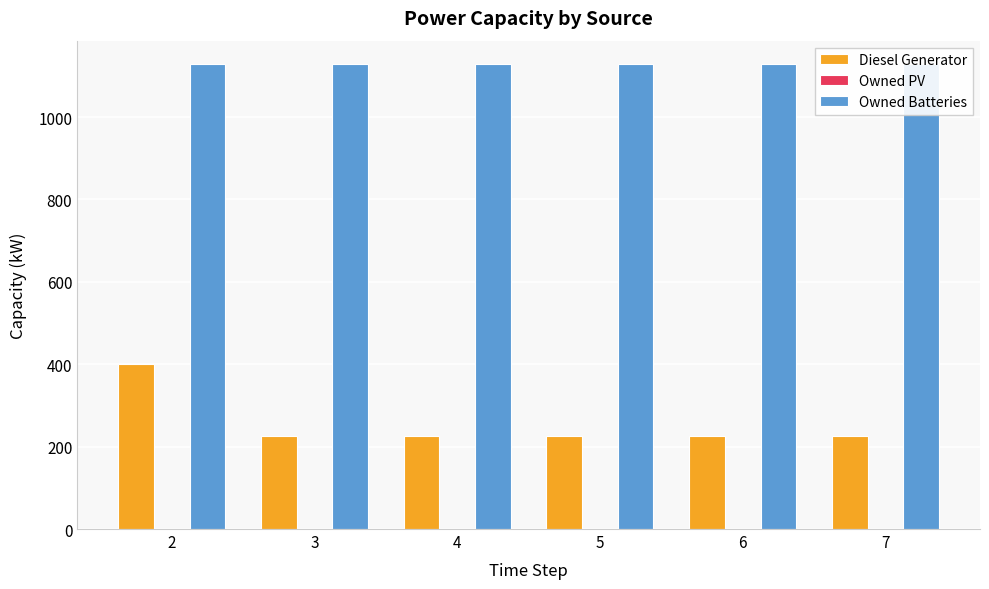

Does the chart contain any negative values?

No